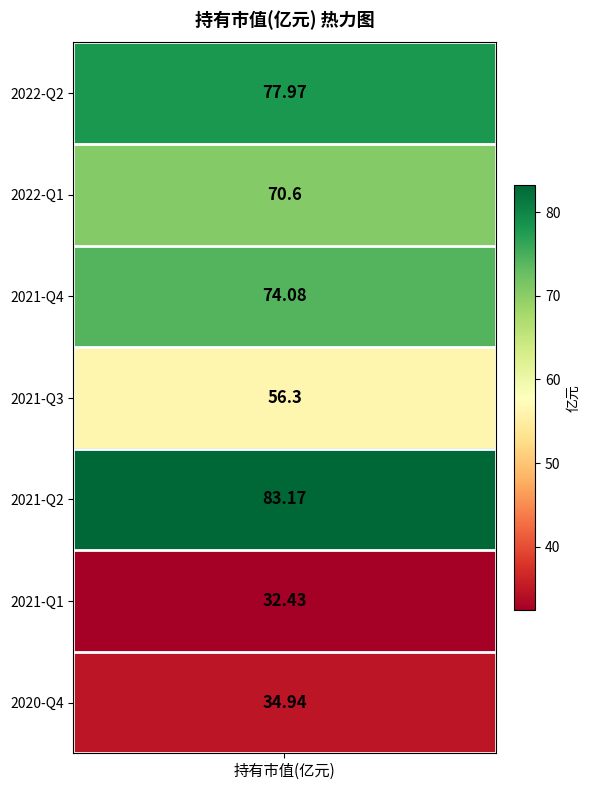

What is the sum of the values at 2021-Q3 and 2020-Q4?

91.2